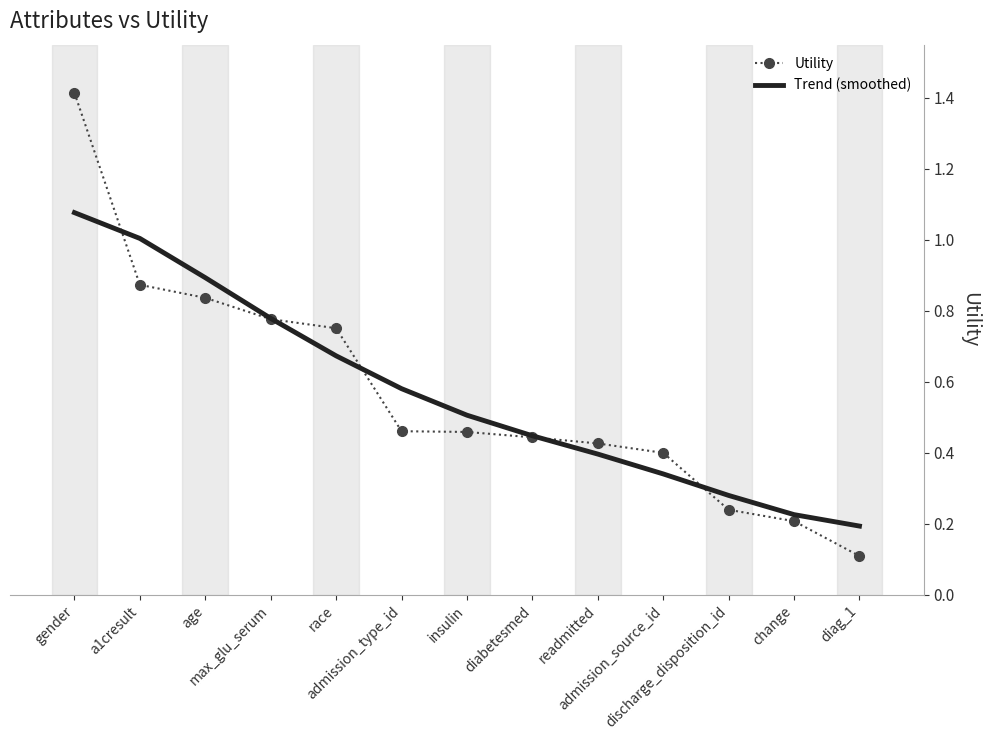

What position from the right is readmitted?

5